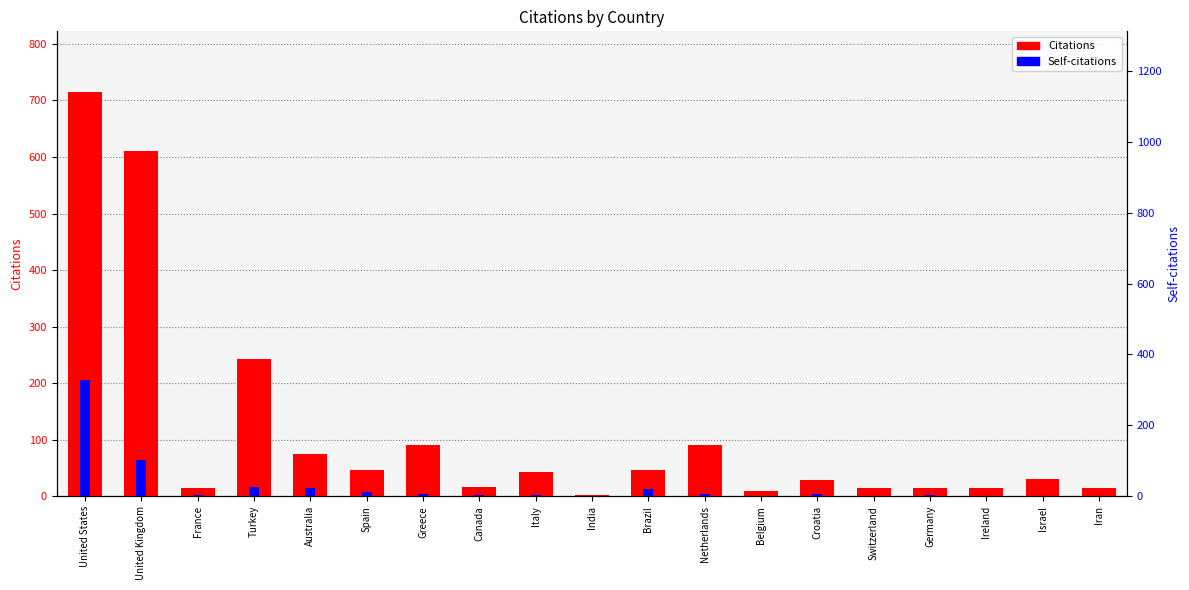

Which series changed the most between Canada and Iran?

Self-citations